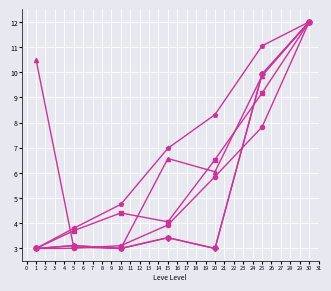

Does the chart have visible grid lines?

Yes